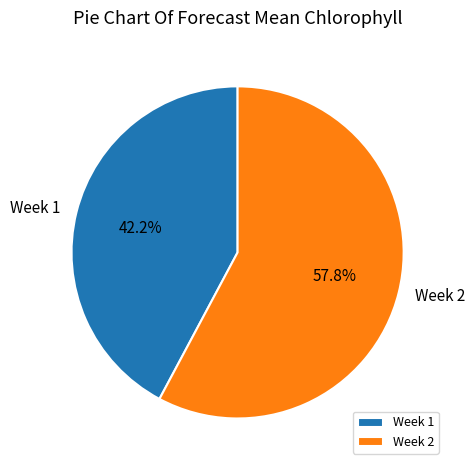

Approximately how many times larger is the value at Week 1 compared to Week 2?

0.7